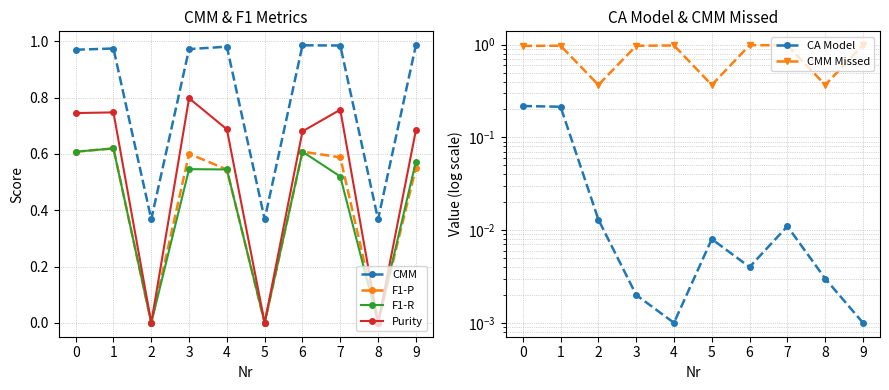

Where is CA Model nearest to the value 0?

4